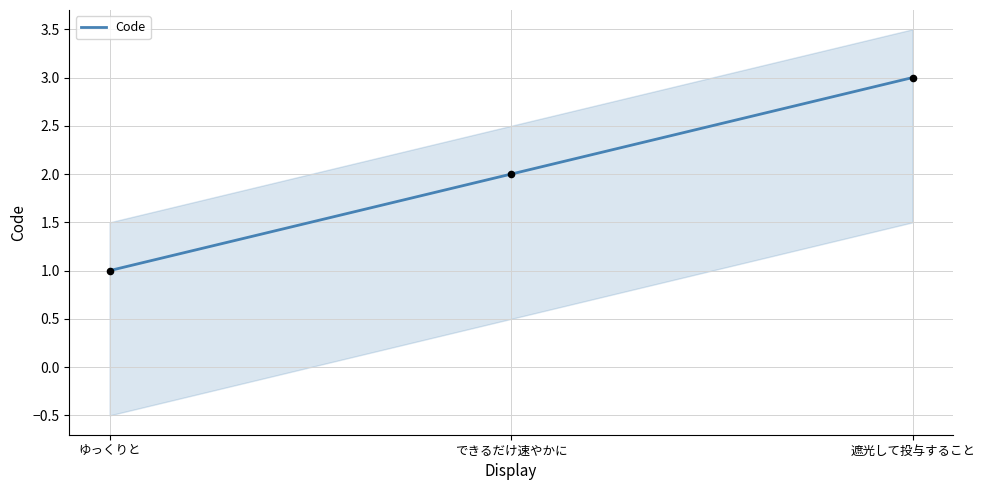

Between ゆっくりと and できるだけ速やかに, which is larger?

できるだけ速やかに